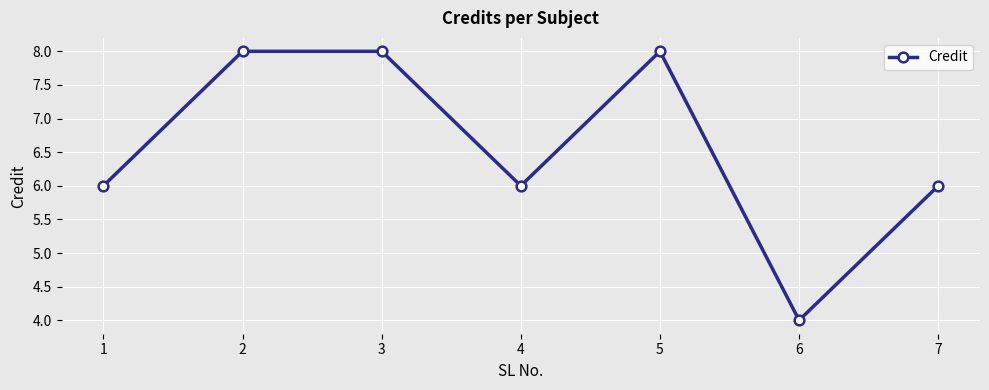

Reading left to right, extract all data points from this chart.

1=6	2=8	3=8	4=6	5=8	6=4	7=6